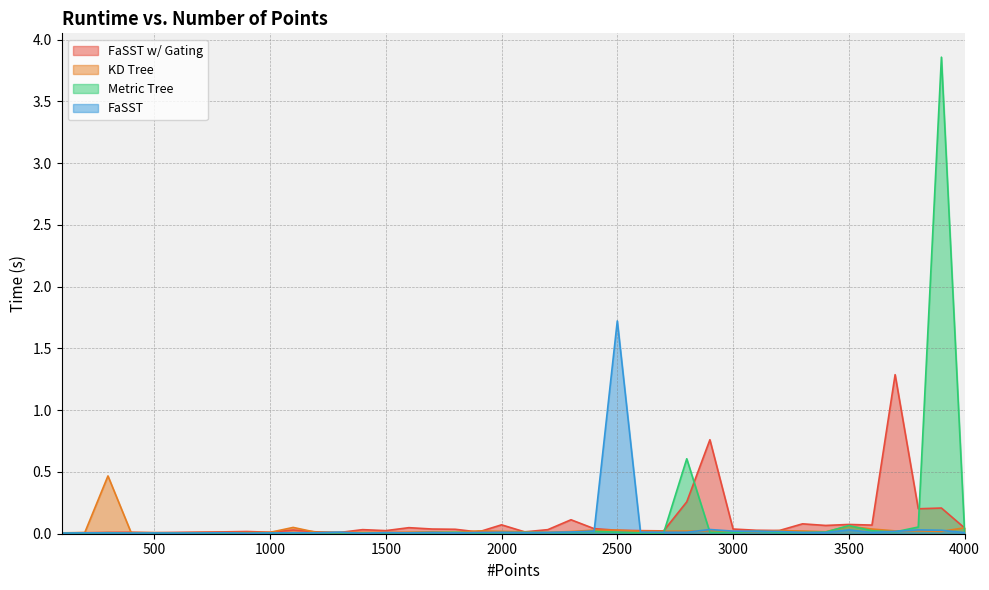

At which category is the sum across all series the highest?

3900